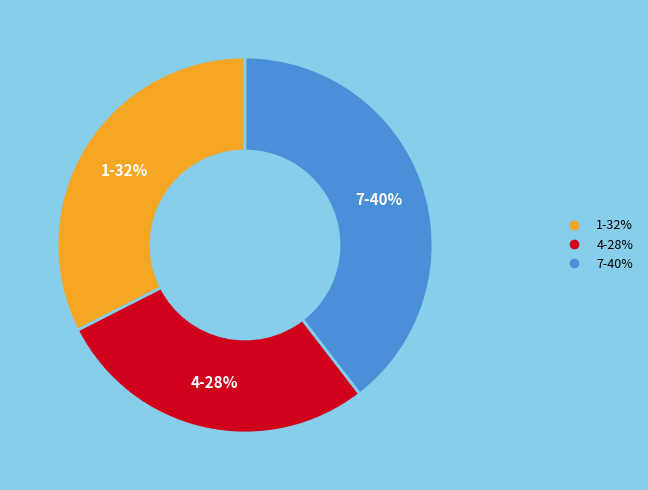

Which slice is the smallest?

4